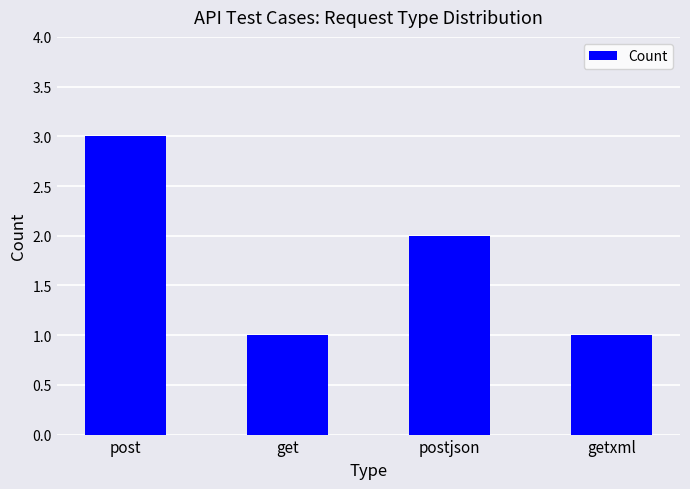

What is the difference between the second highest and second lowest values?

1